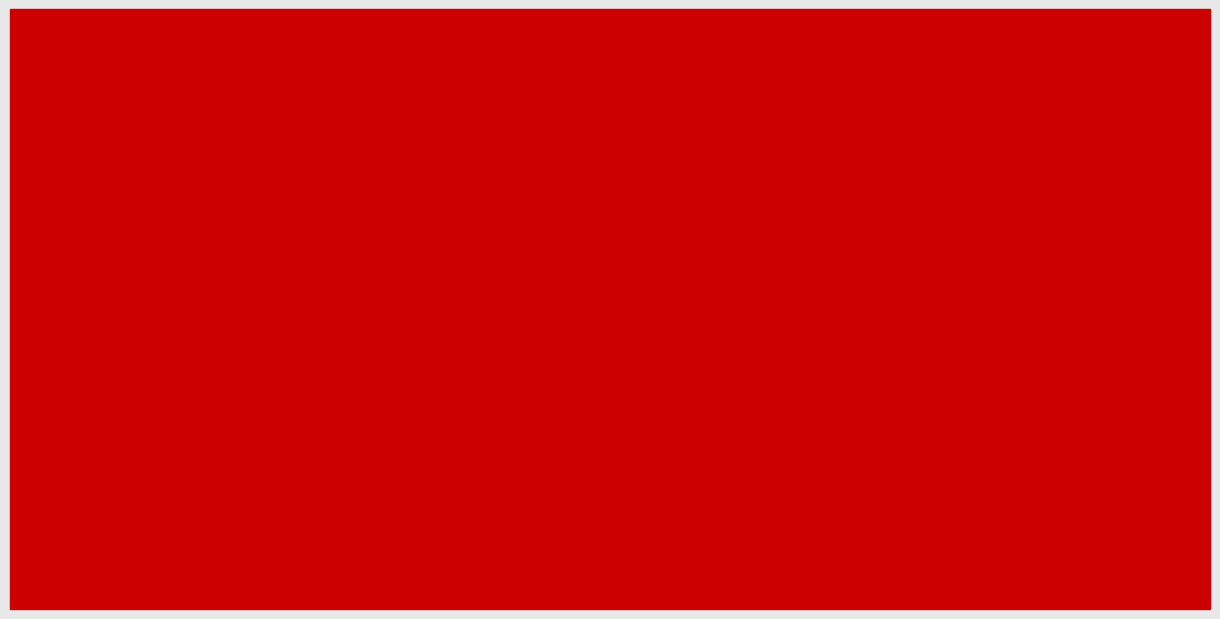

At which category is the sum across all series the highest?

EWJ